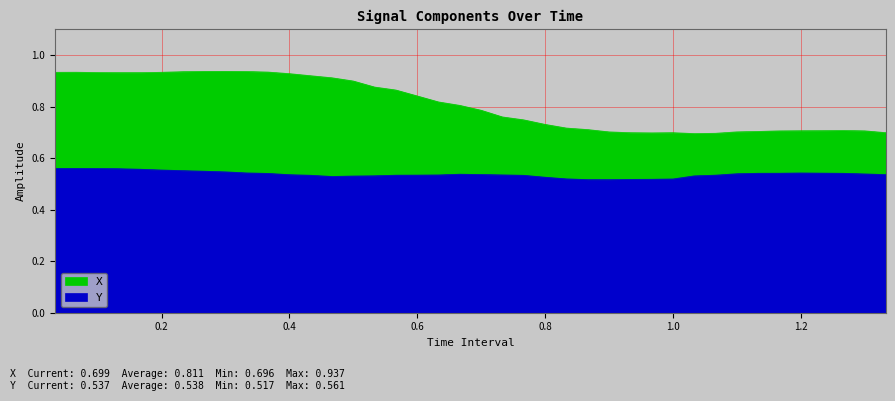

At which label does Y reach its minimum?

0.8999999999999999